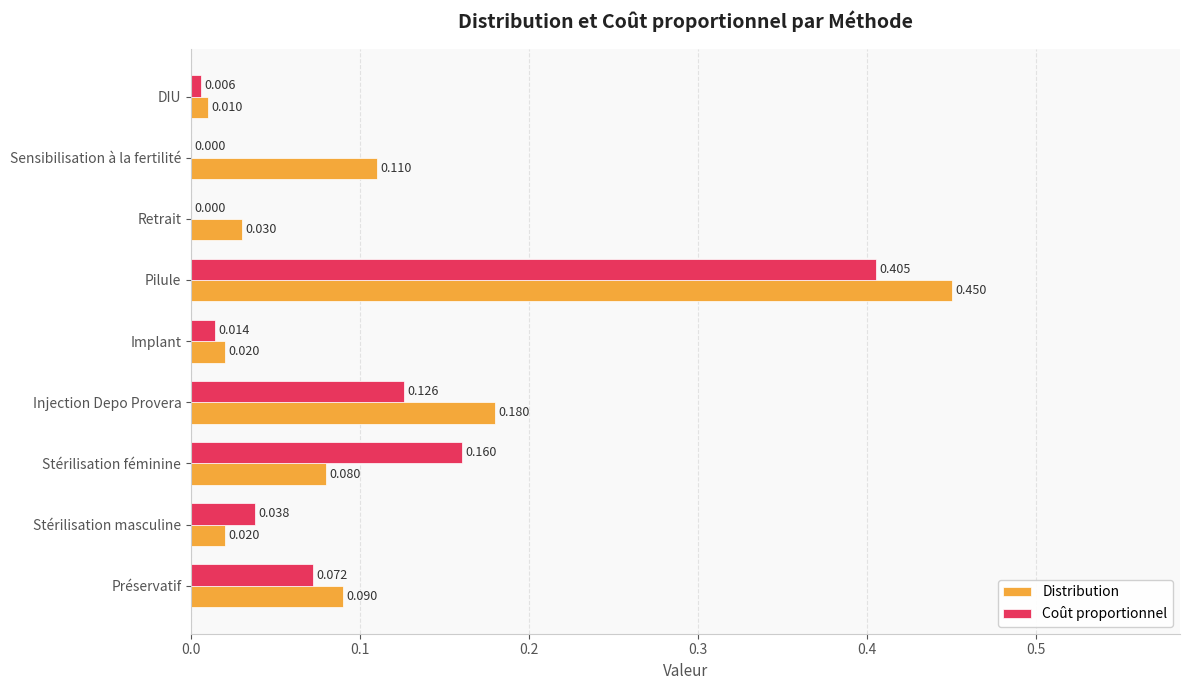

How many distinct data groups are displayed?

2